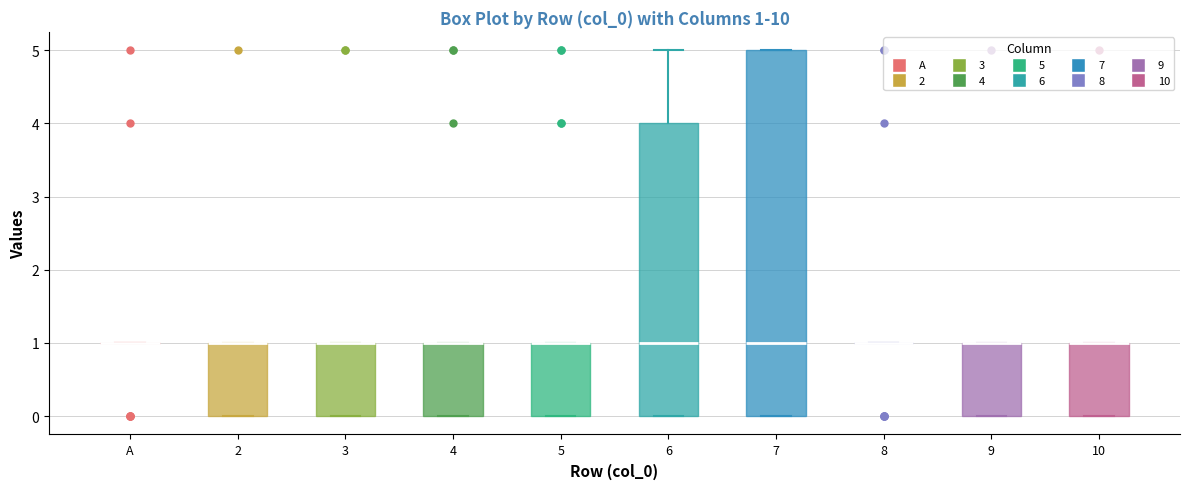

Which box is the tallest, from its lower edge to its upper edge?

7